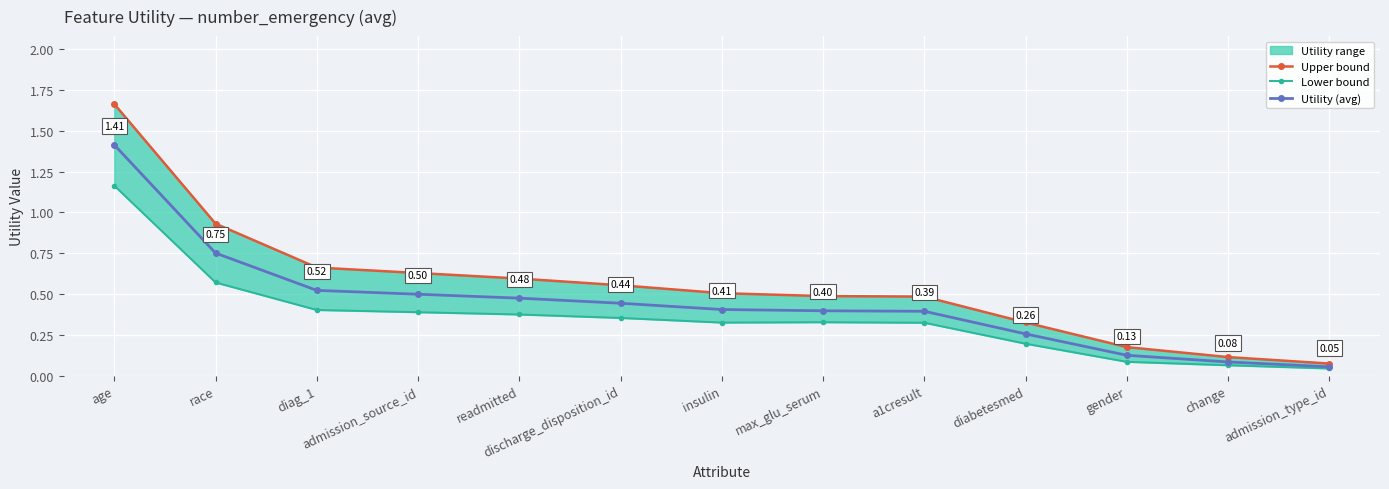

At which label does Utility (avg) reach its peak?

age